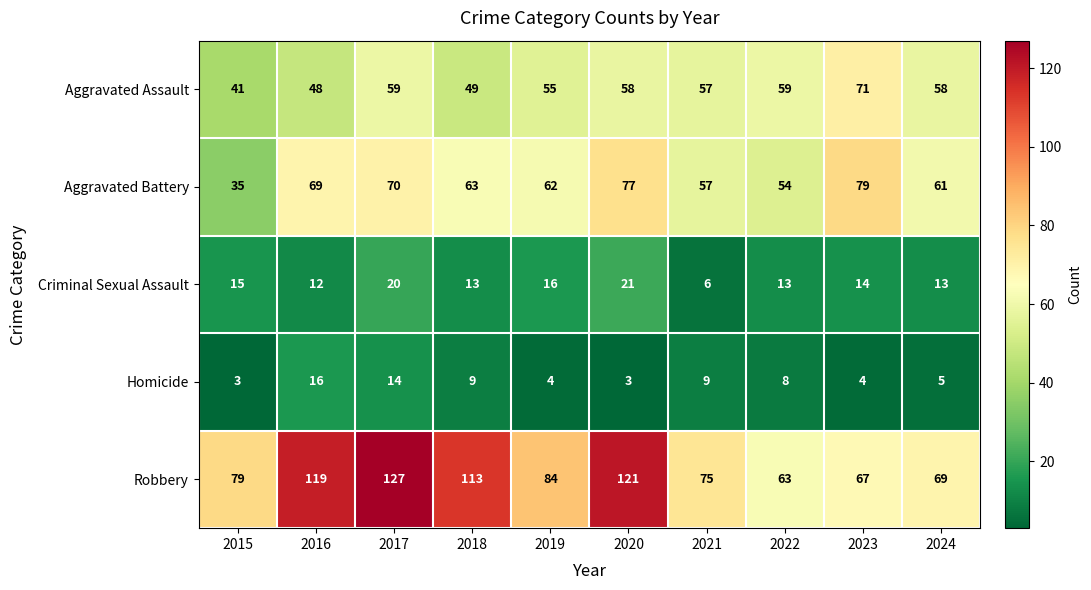

True or false: Aggravated Assault has a value of 25 at 2019.

False